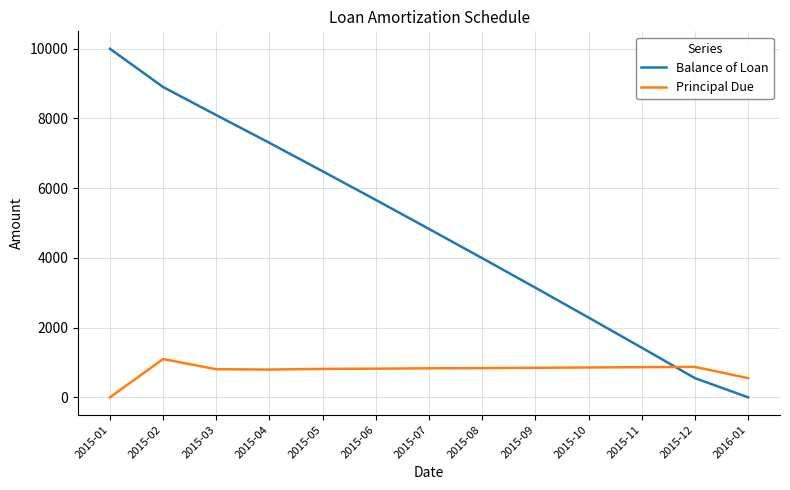

Is it true that Balance of Loan equals 1424.2 at 2015-11?

True